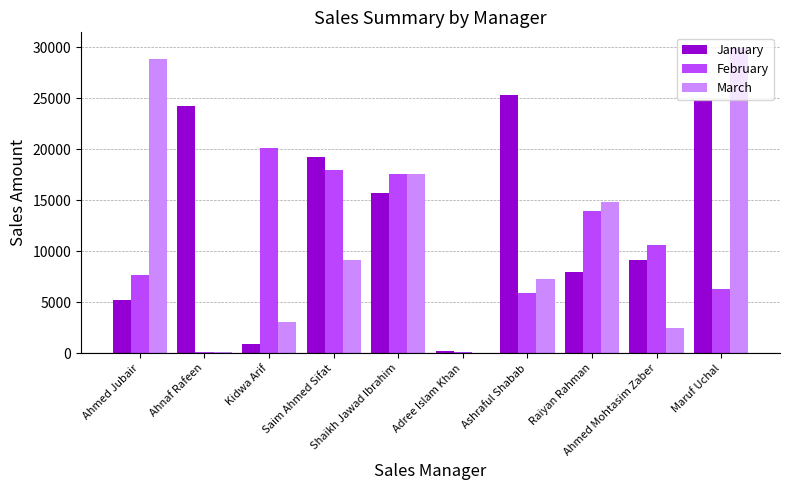

What is the average value of the March series?

11327.3